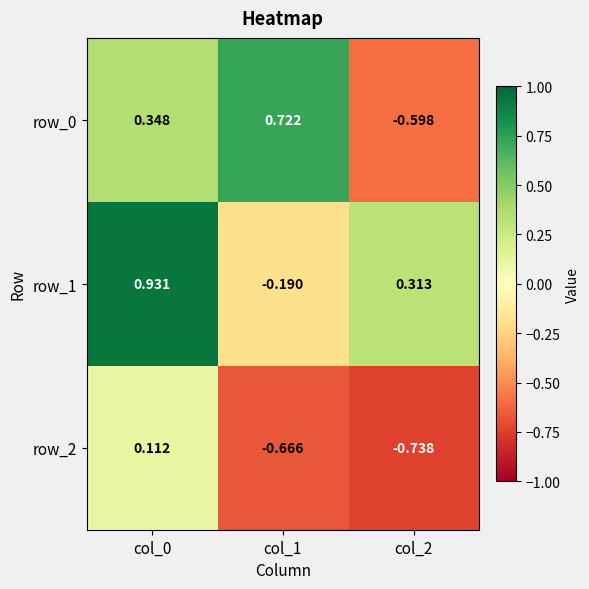

How many data points in row_0 are above 0?

2